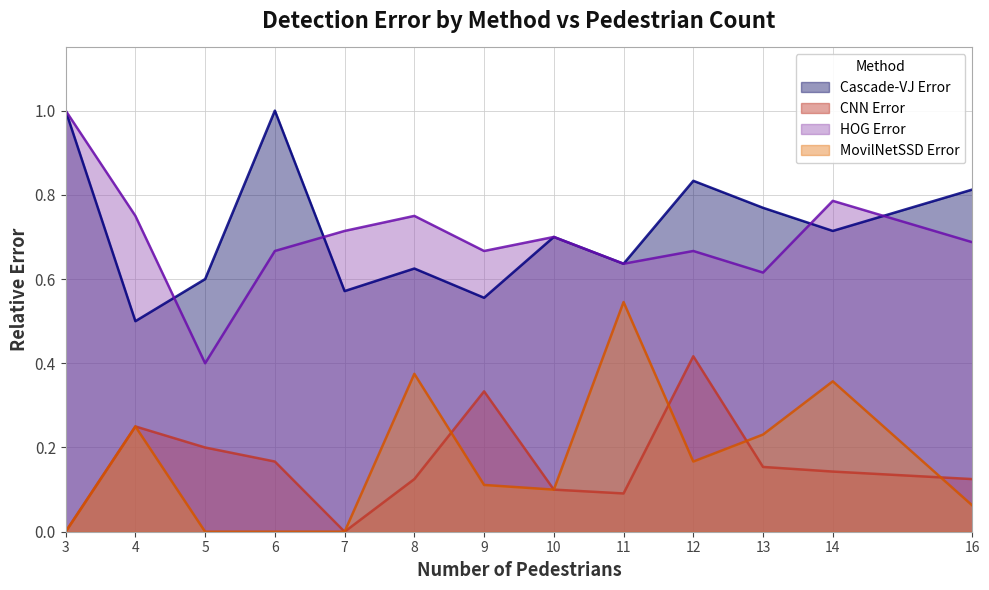

How many lines are shown in the chart?

4